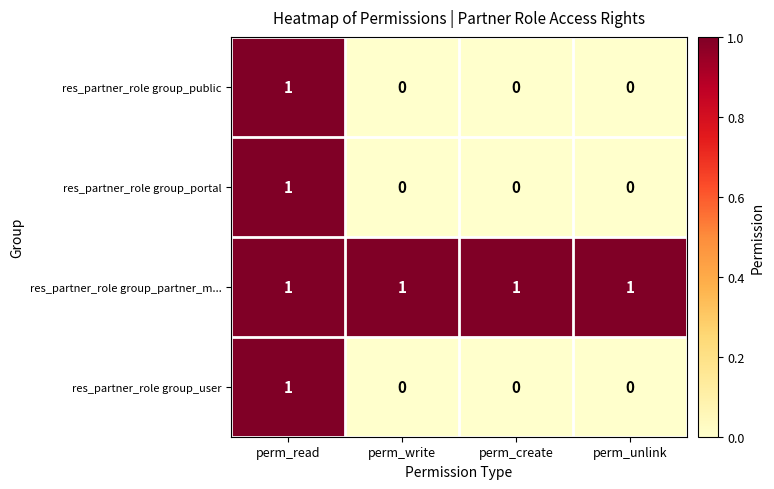

How many series are shown in this chart?

4